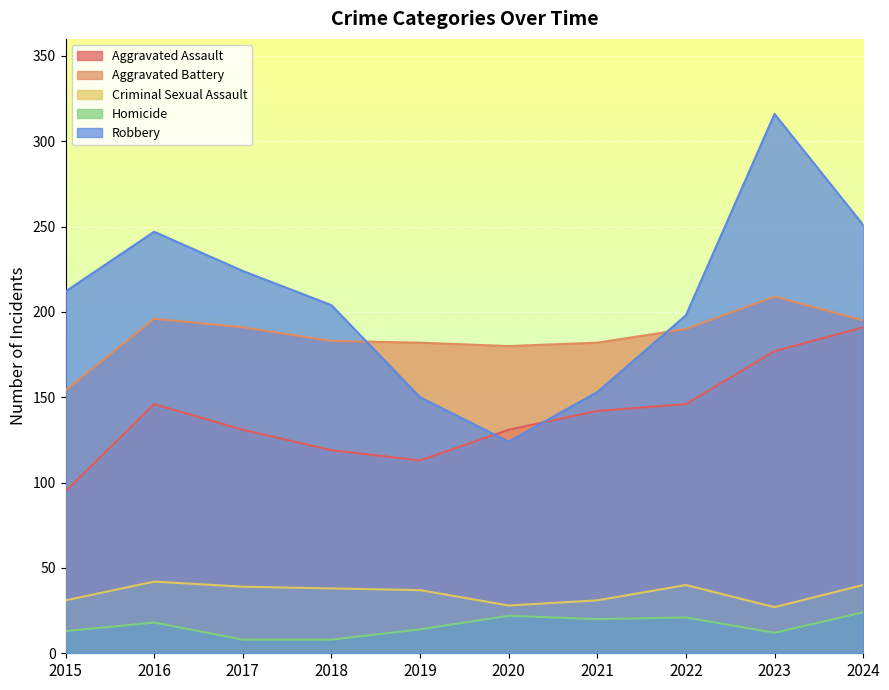

Read the Aggravated Battery value at 2022, to the nearest 10.

190